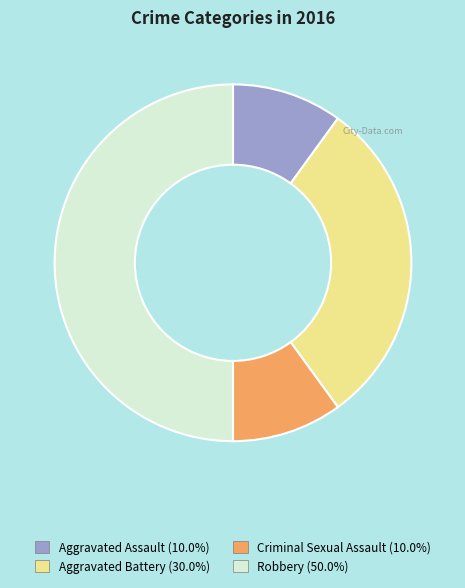

Approximately how many times larger is the value at Robbery compared to Criminal Sexual Assault?

5.0